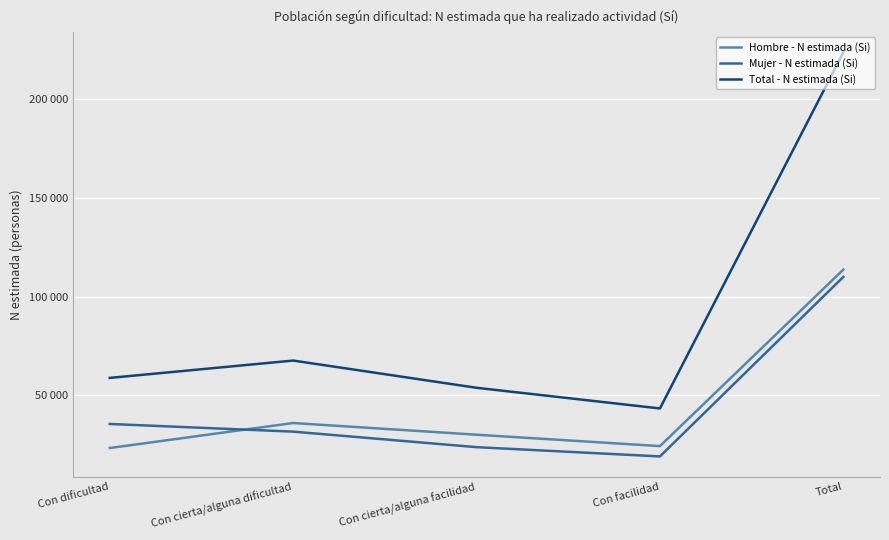

What is the total value across all series at Con cierta/alguna dificultad?

135334